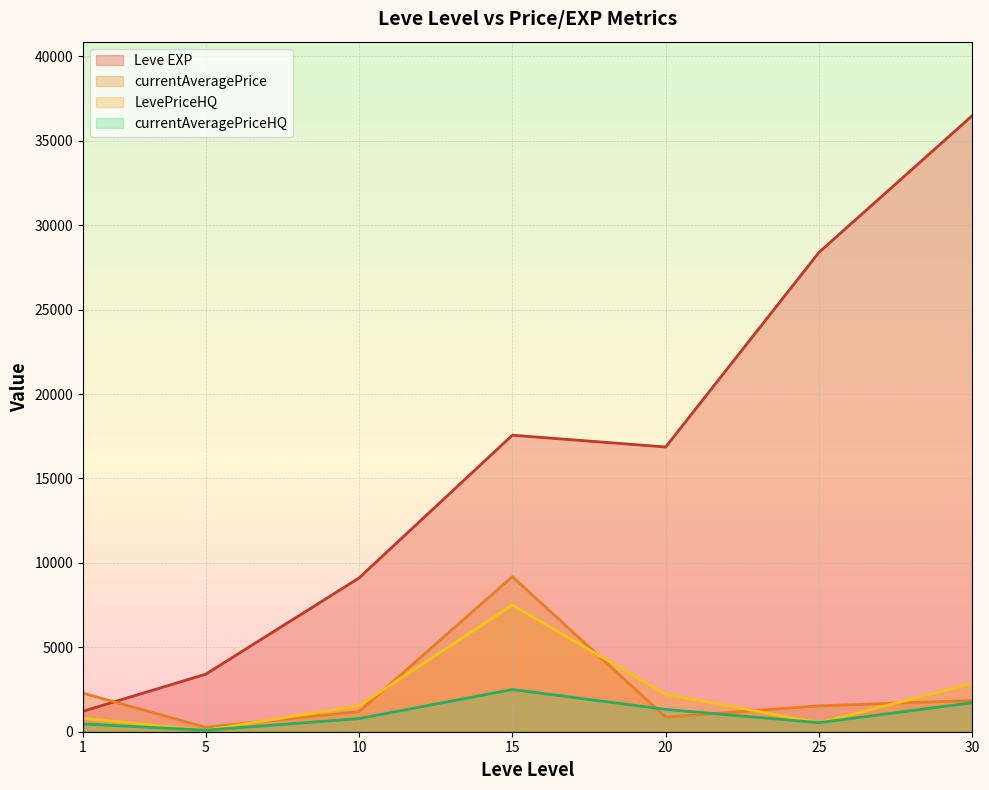

What is the maximum value for Leve EXP?

36492.5